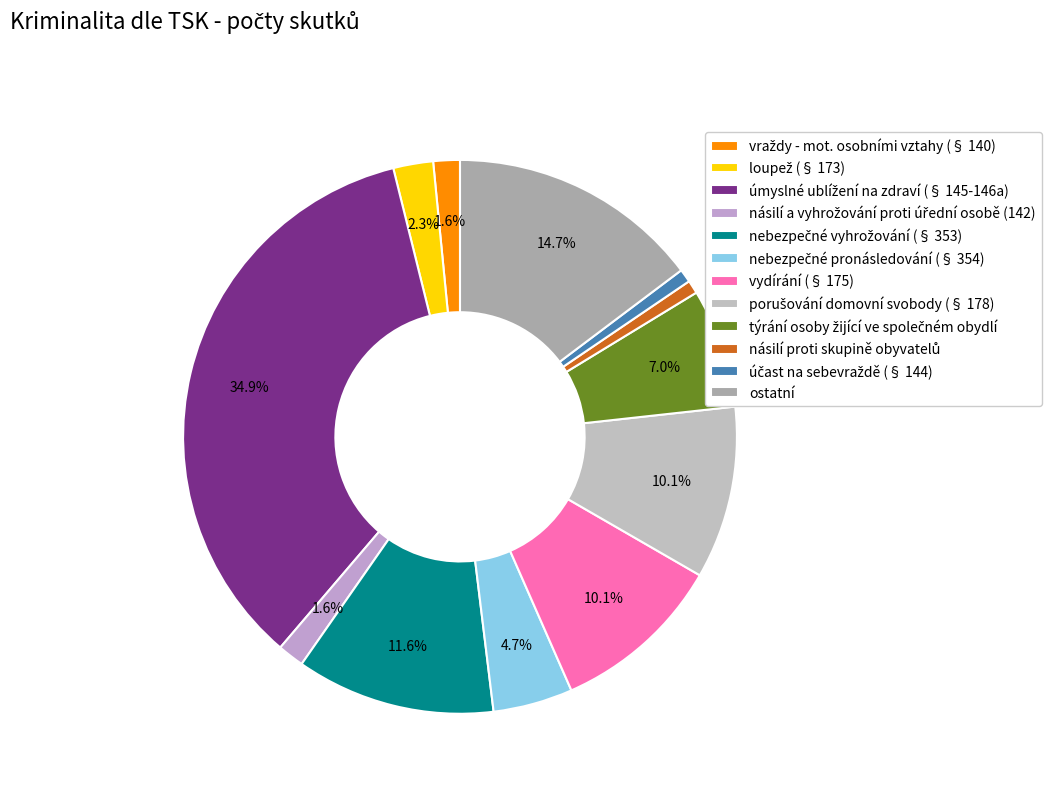

What percentage is the vydírání (§ 175) slice, to the nearest percent?

10%